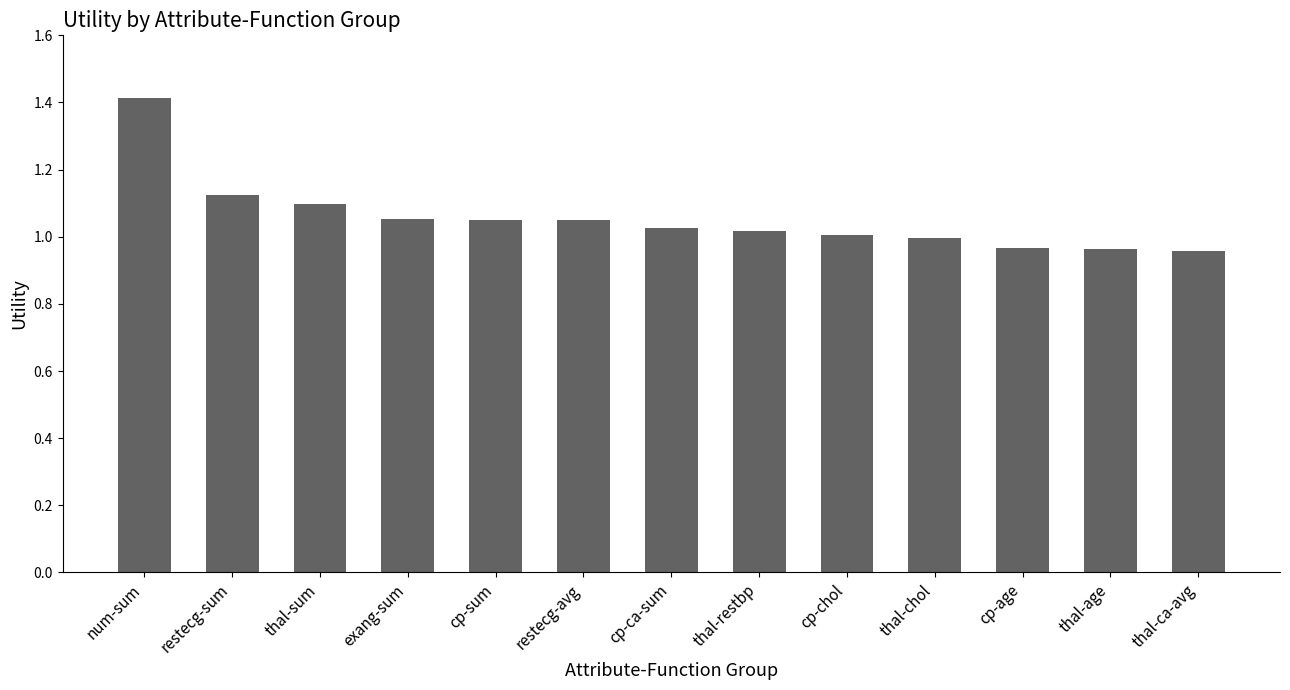

How many bars are there in total?

13